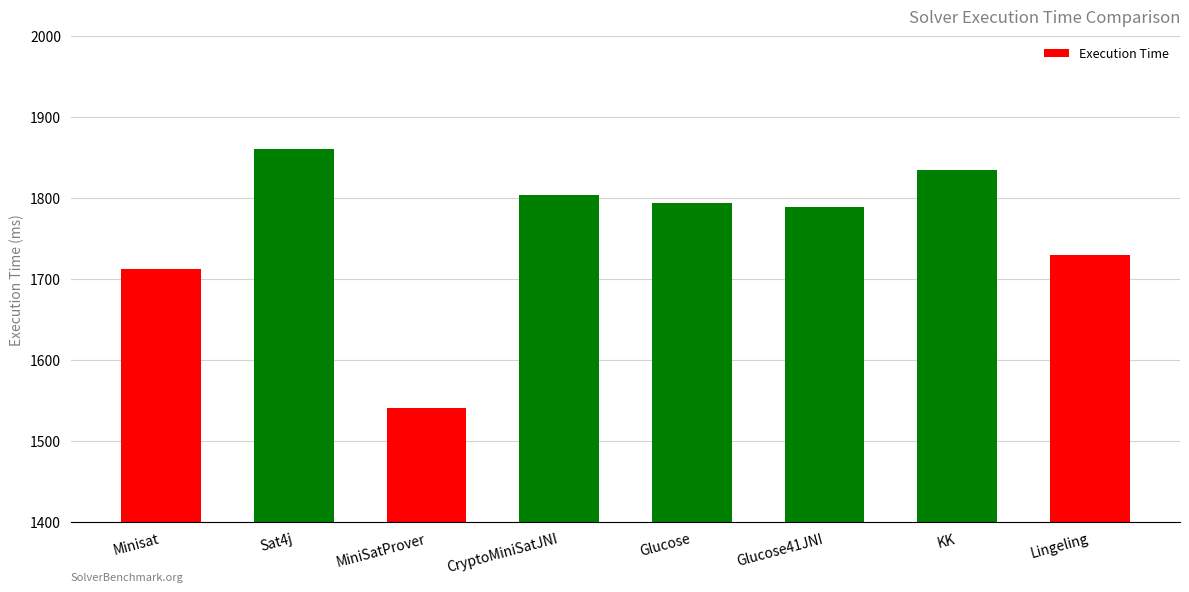

What is the ratio of the value at MiniSatProver to the value at CryptoMiniSatJNI?

0.9